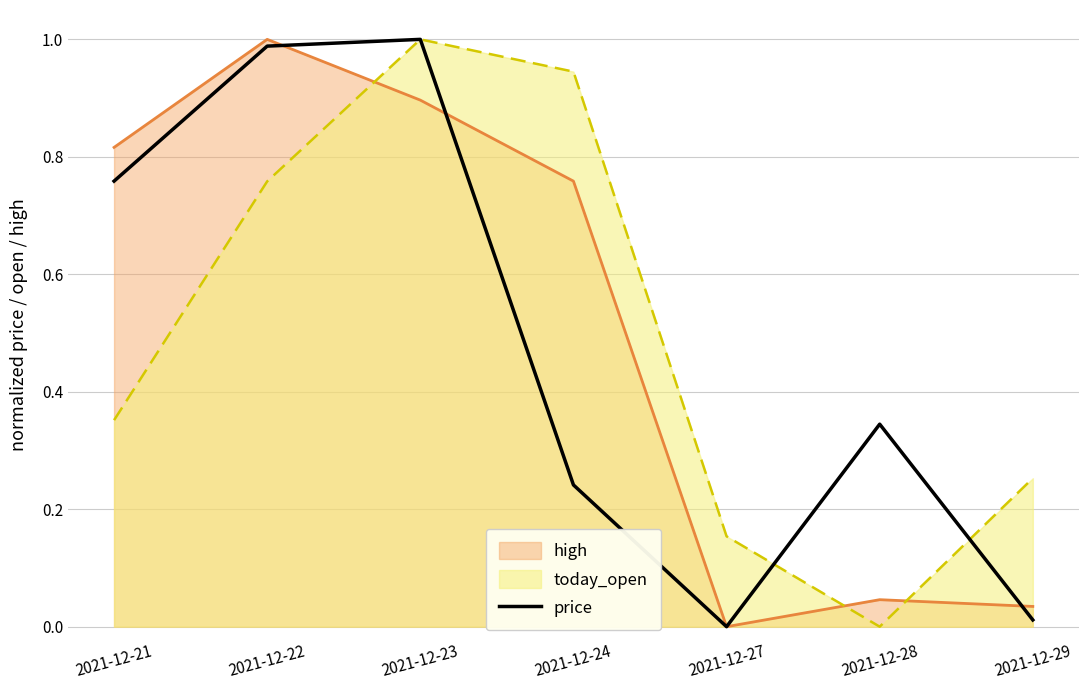

Between 2021-12-21 and 2021-12-28, which is larger?

2021-12-21